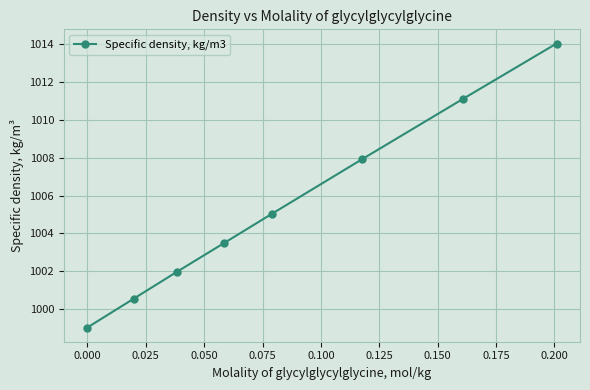

What is the smallest value displayed?

999.0